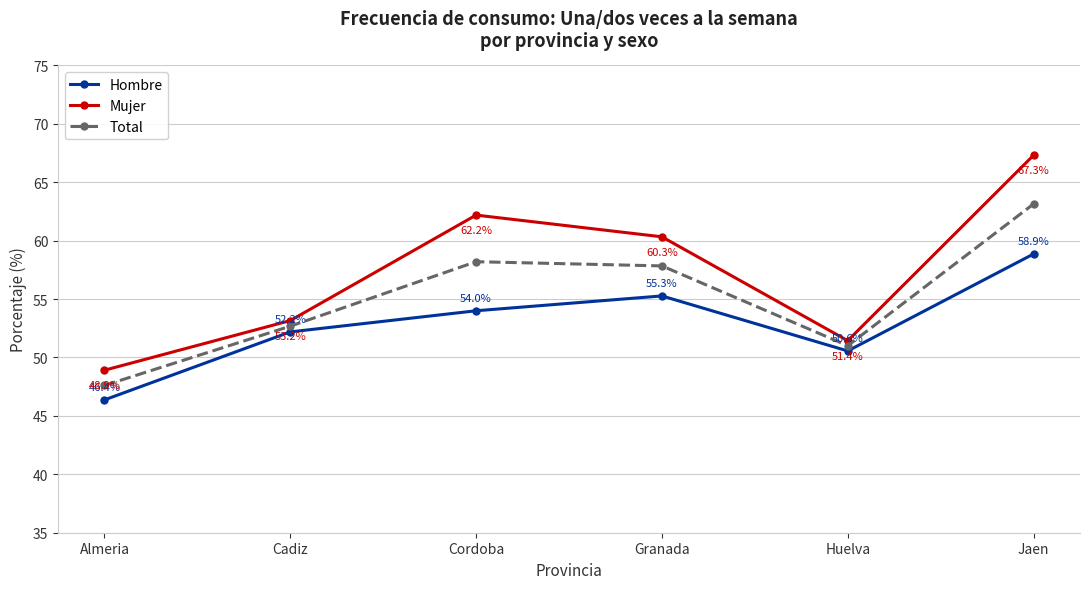

What is the maximum value shown in the chart?

67.3